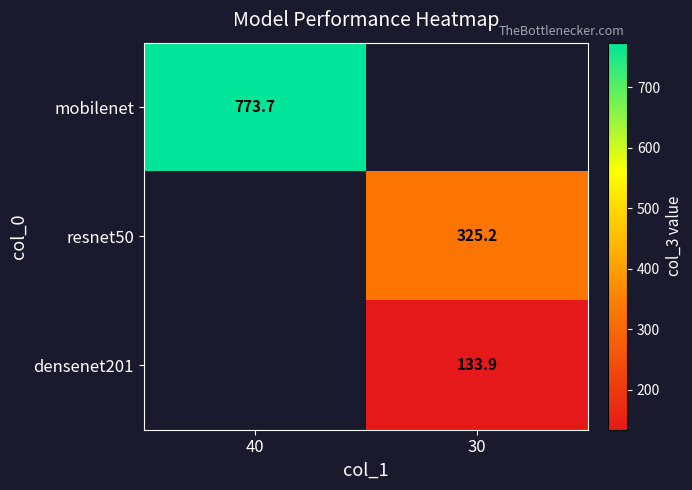

Is the value of mobilenet at 30 greater than the value of resnet50 at 40?

No